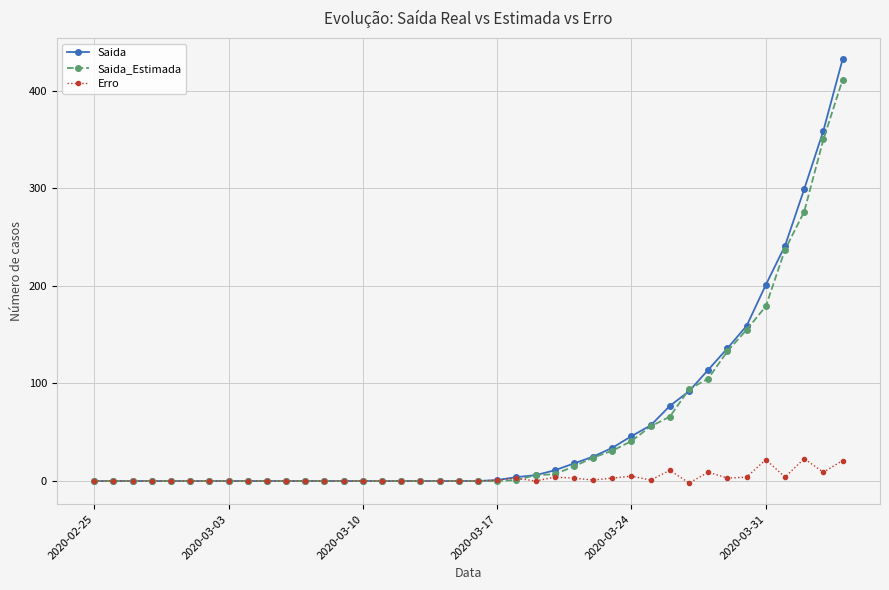

Which series has the widest spread of values?

Saida